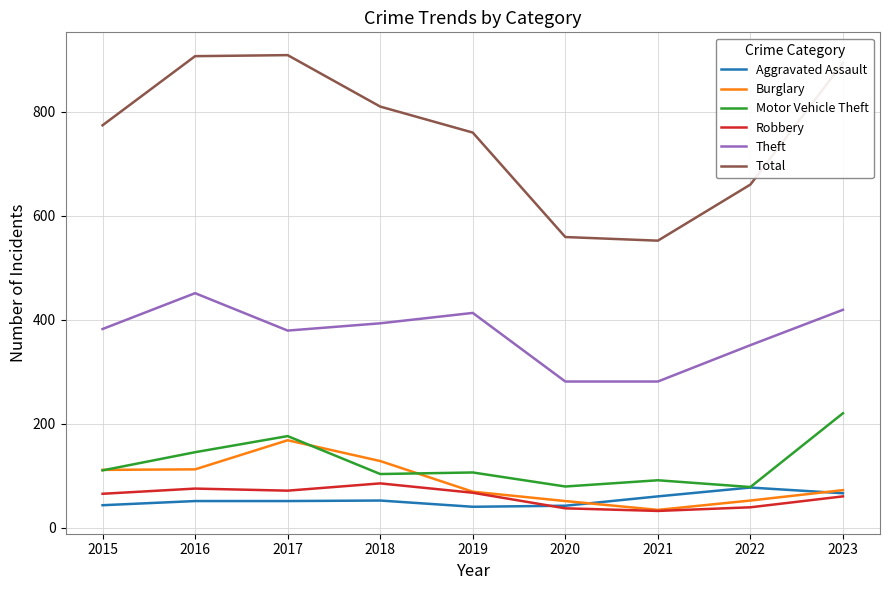

Is it true that Burglary equals 21 at 2020?

False